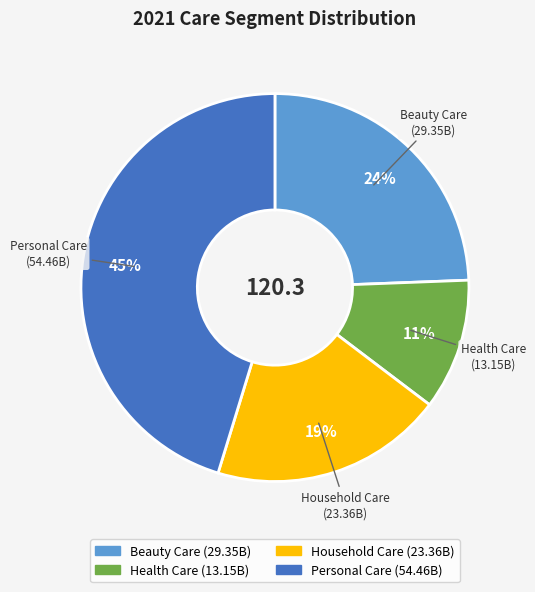

What percentage is the Personal Care slice, to the nearest percent?

45%